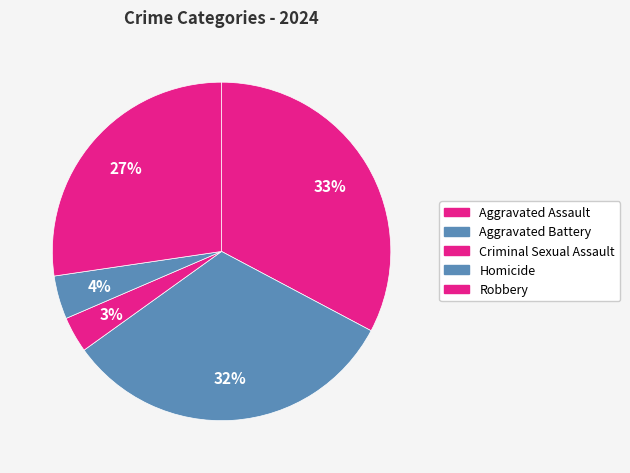

Count the number of slices in the pie.

5